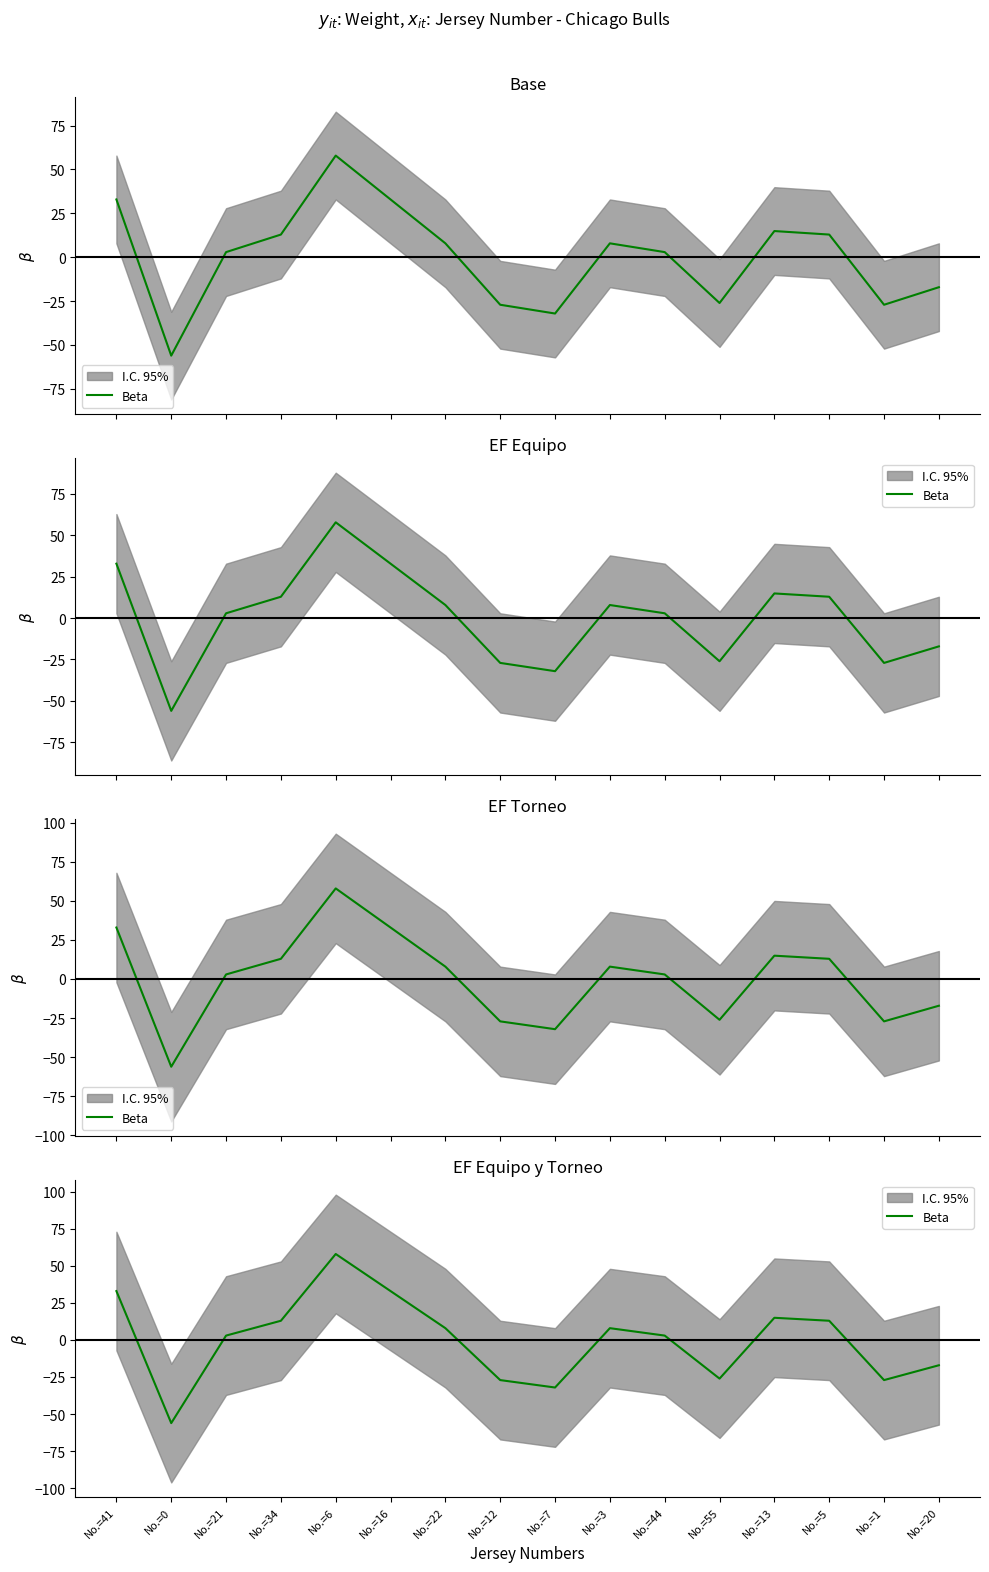

How many lines are shown in the chart?

1